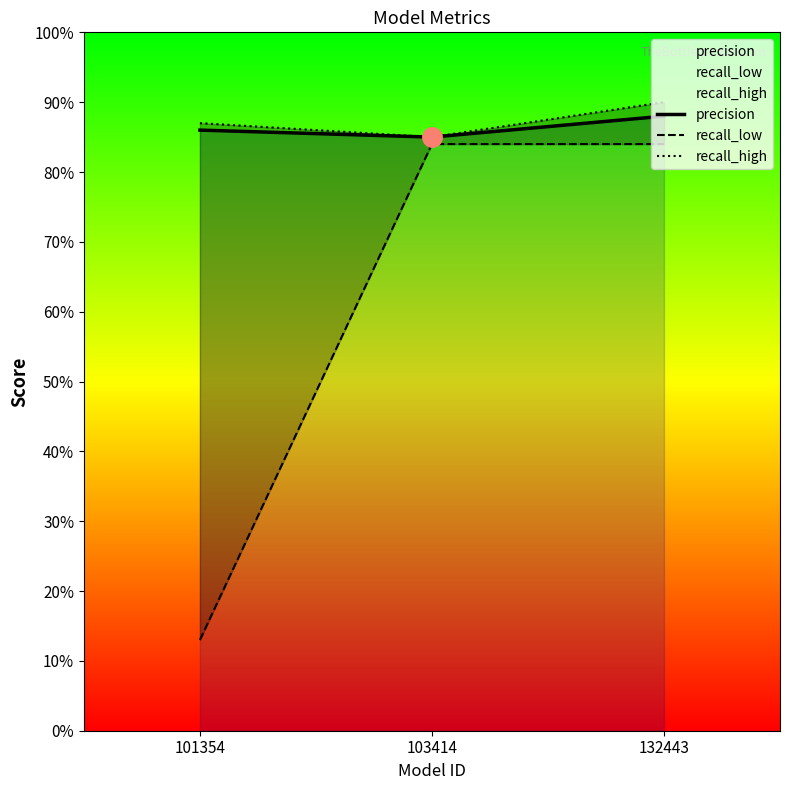

Does the chart display data point markers on the line(s)?

No